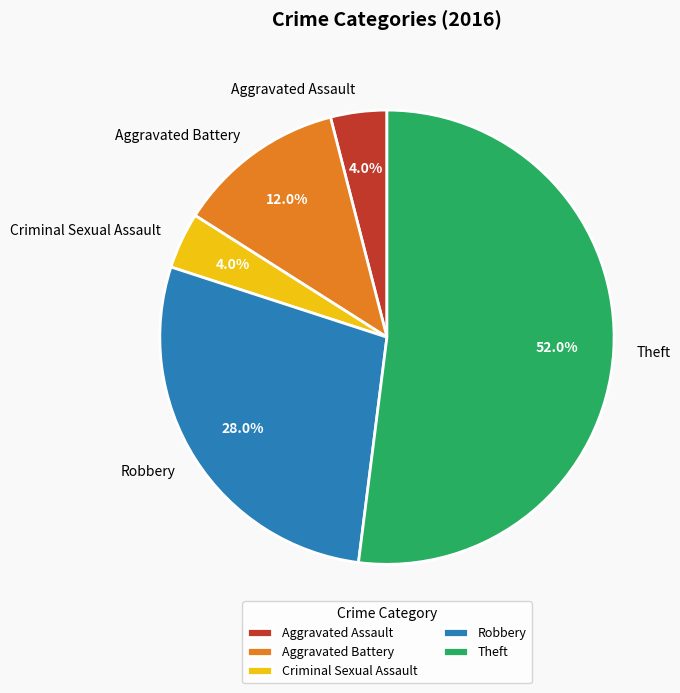

What is the ratio of the value at Aggravated Battery to the value at Robbery?

0.4